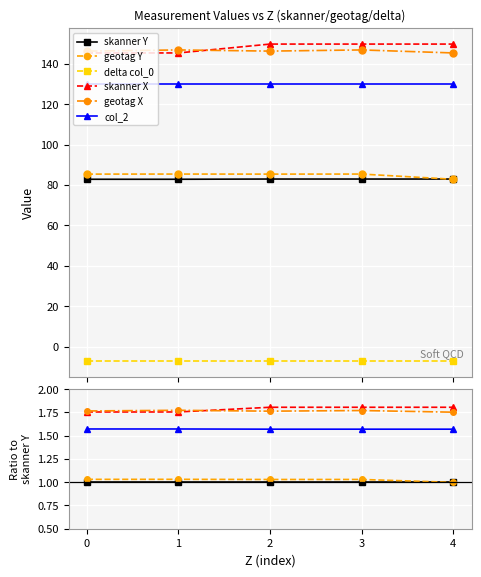

List the labels in order of delta col_0 value, largest first.

2, 3, 4, 0, 1